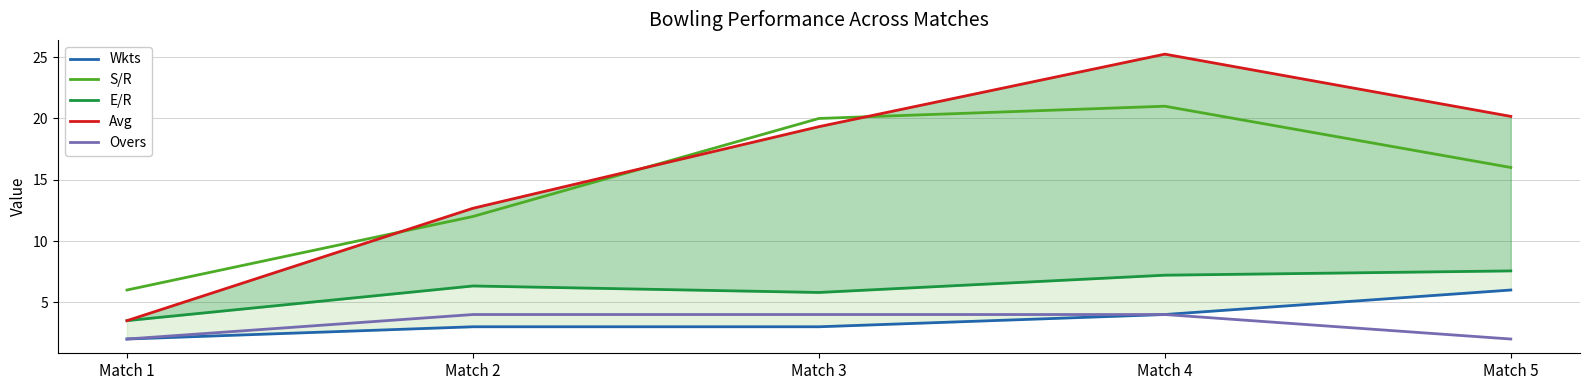

What is the average value of the Avg series?

16.2